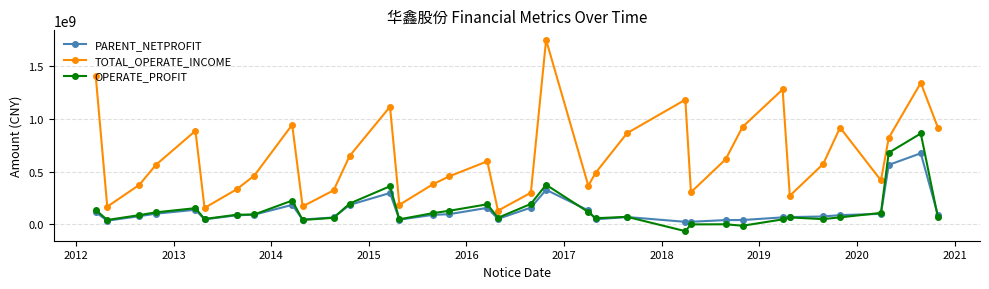

In TOTAL_OPERATE_INCOME, how many points are lower than both neighbors (excluding endpoints)?

9